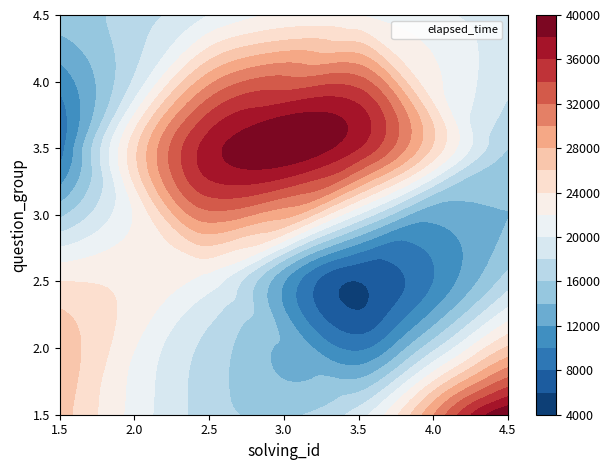

The chart shows a value of 5.5 at 3.5. True or false?

False